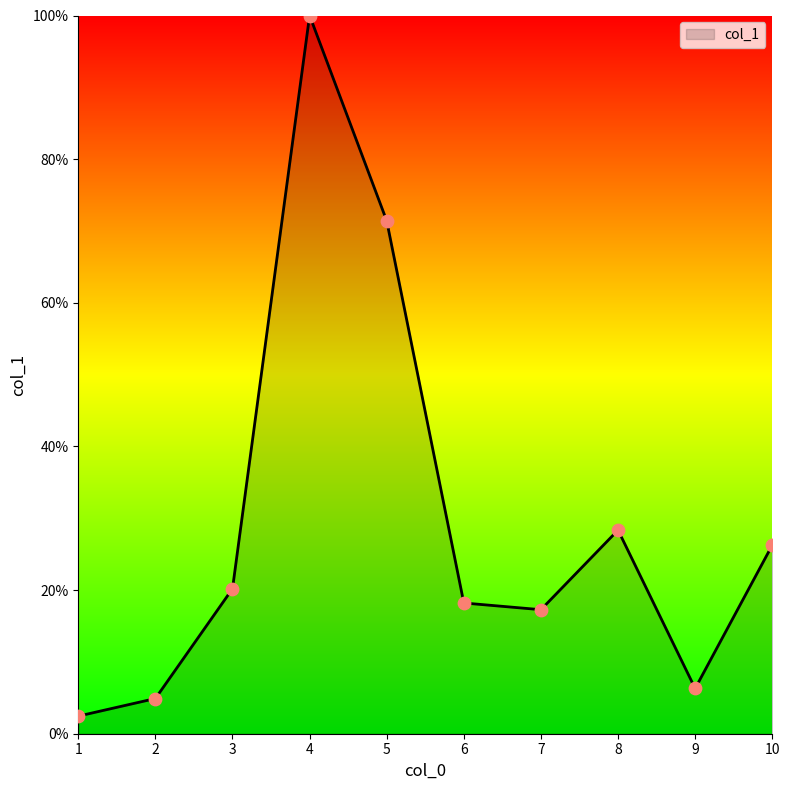

What is the change in value from 5 to 7?

-54.1